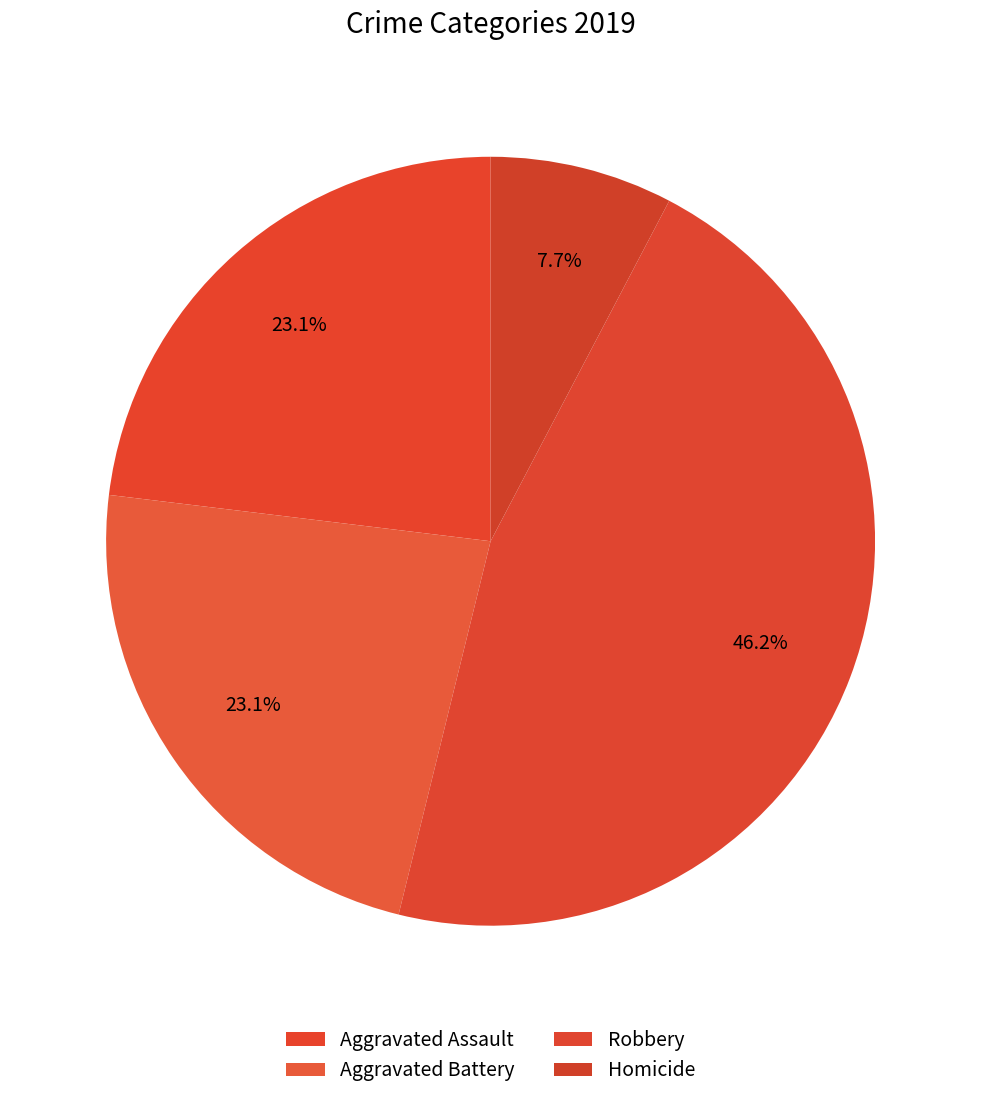

Count the number of slices in the pie.

4